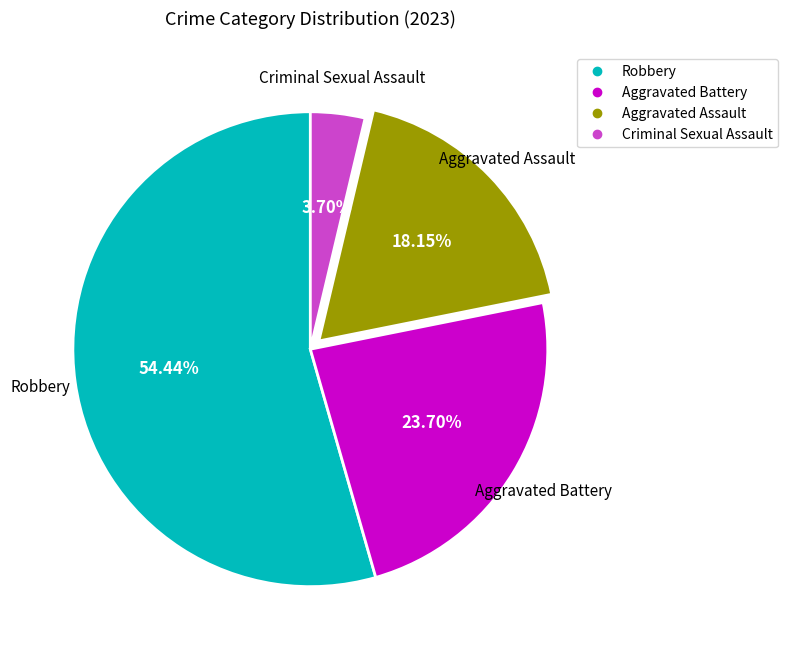

Is there a majority slice in this chart?

Yes